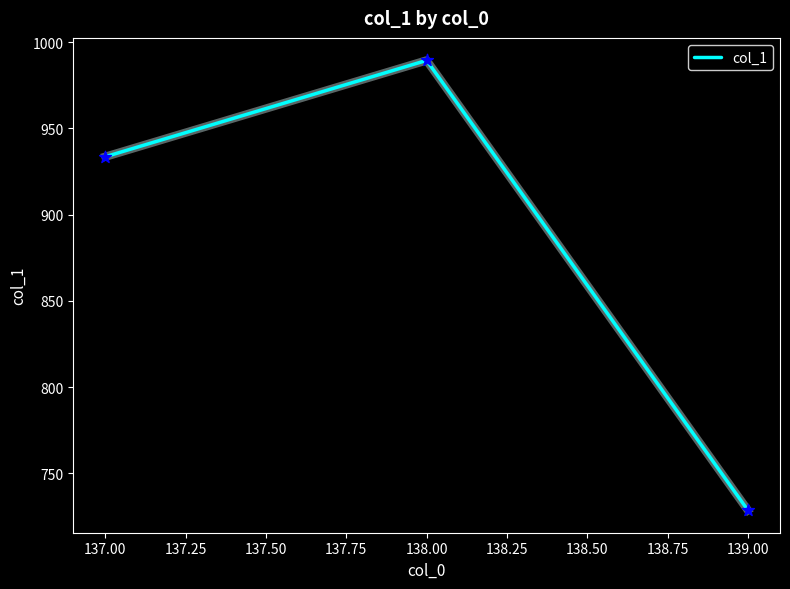

What is the ratio of the value at 137.00 to the value at 139.00?

1.3